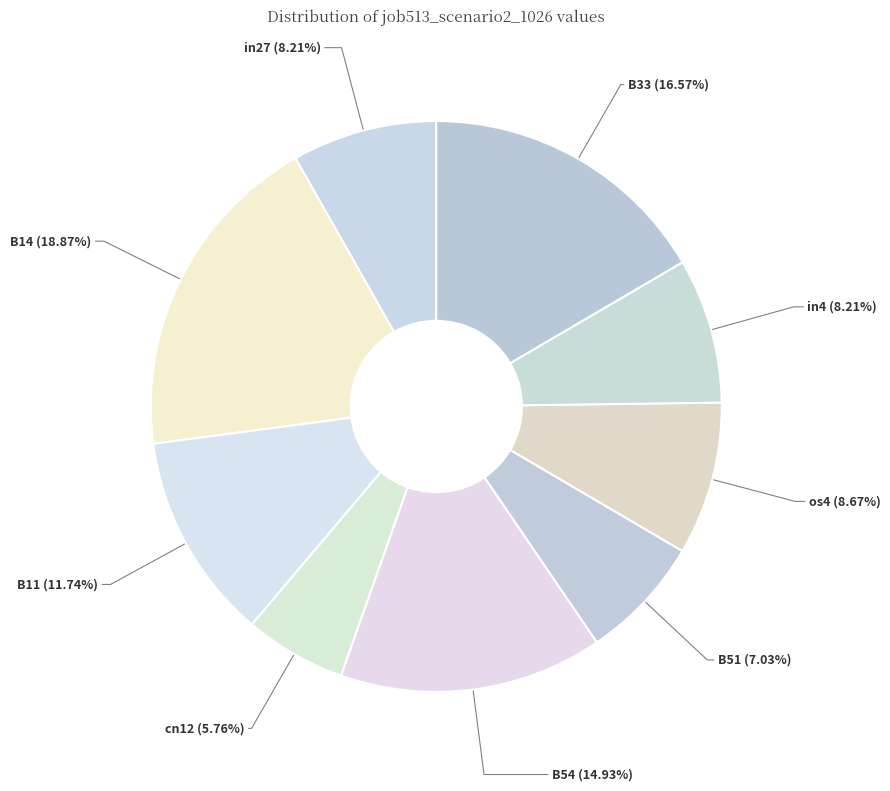

Which category has the biggest portion of the pie?

B14